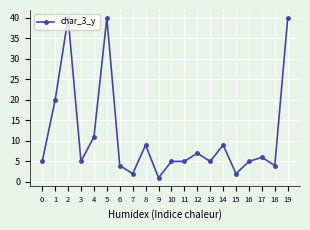

What is the sum of the values at 12 and 18?

11